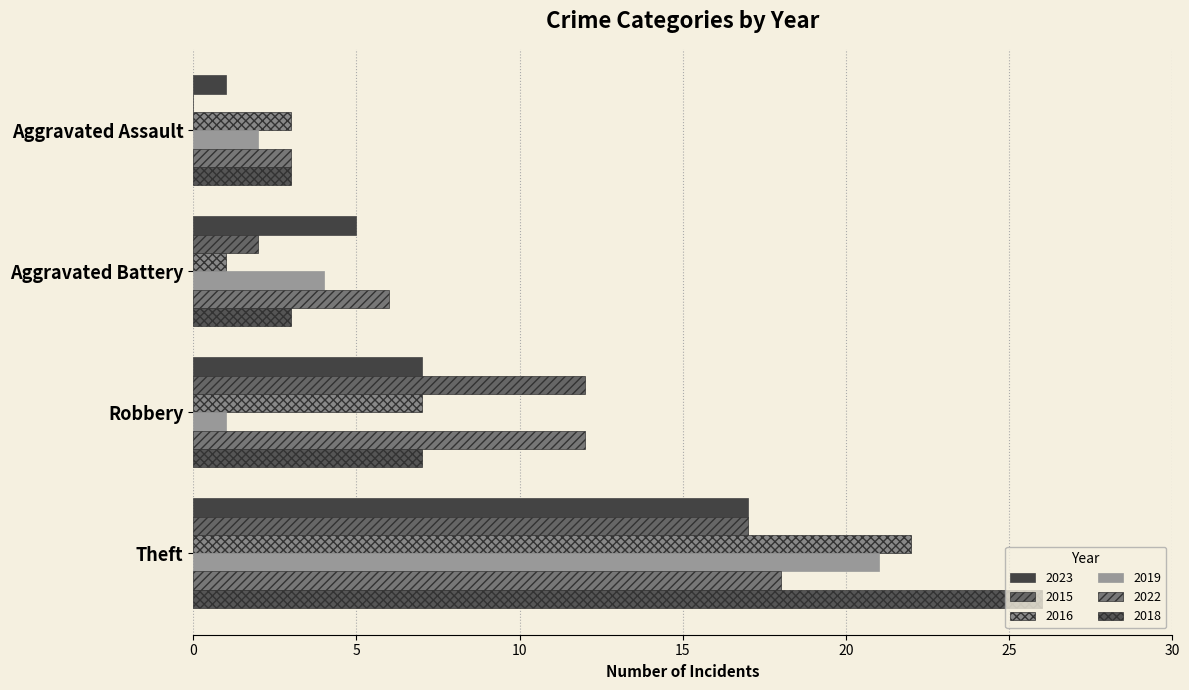

What is the average value of the 2019 series?

7